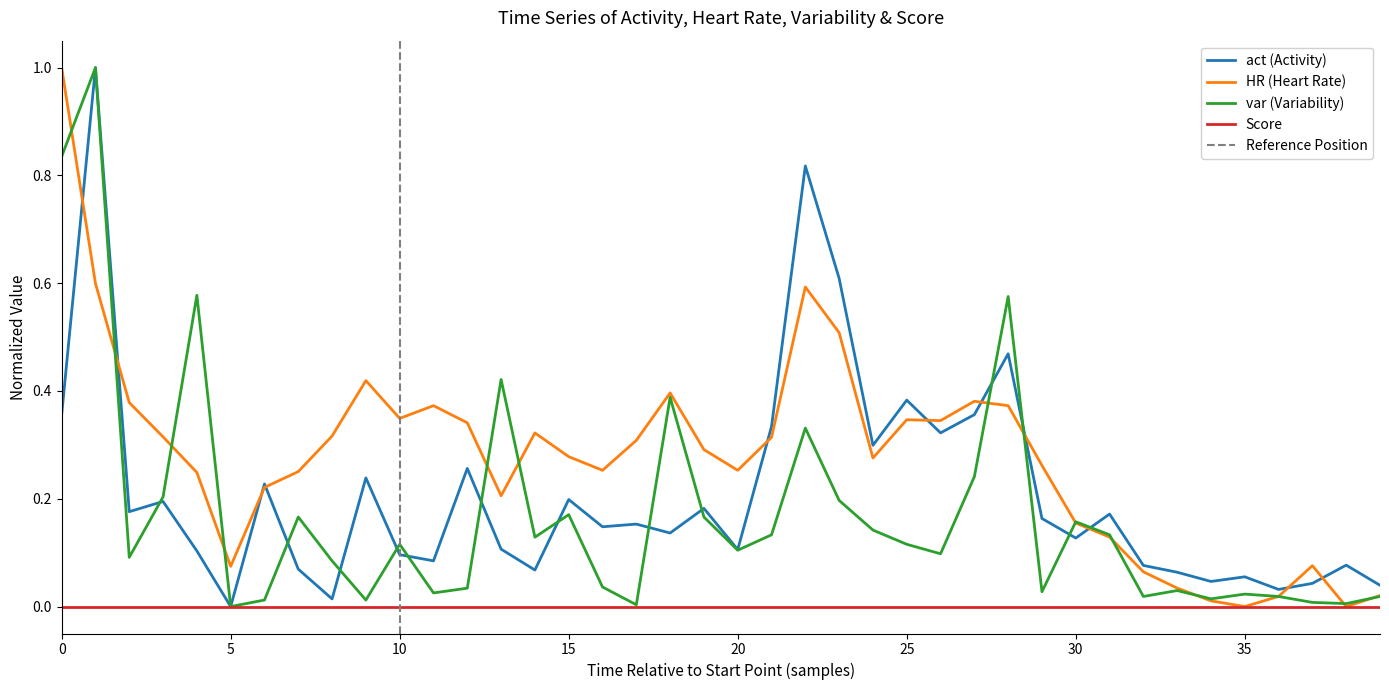

Is the value of var at 35 greater than the value of act at 29?

No